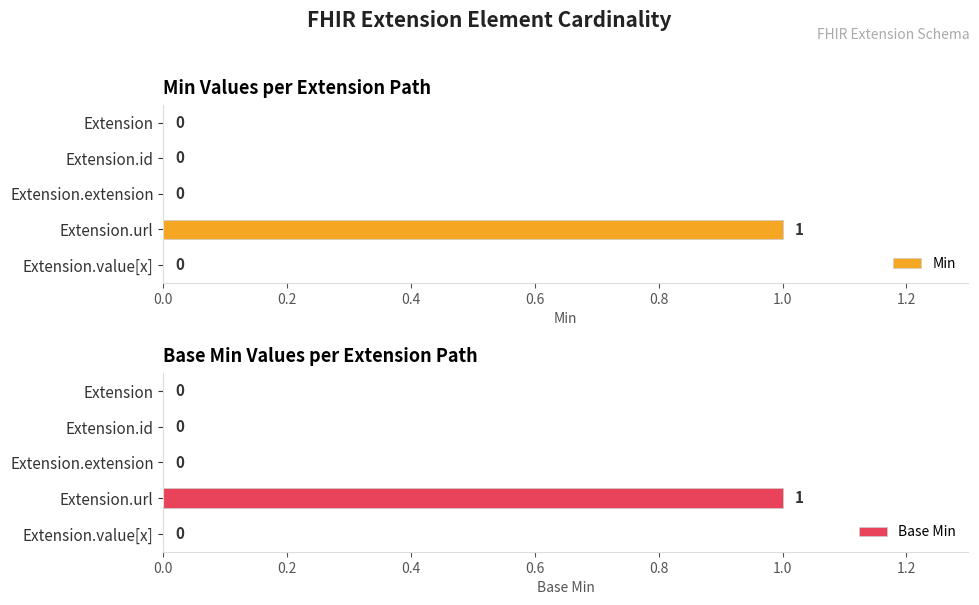

Is it true that Min equals 0 at Extension.extension?

True